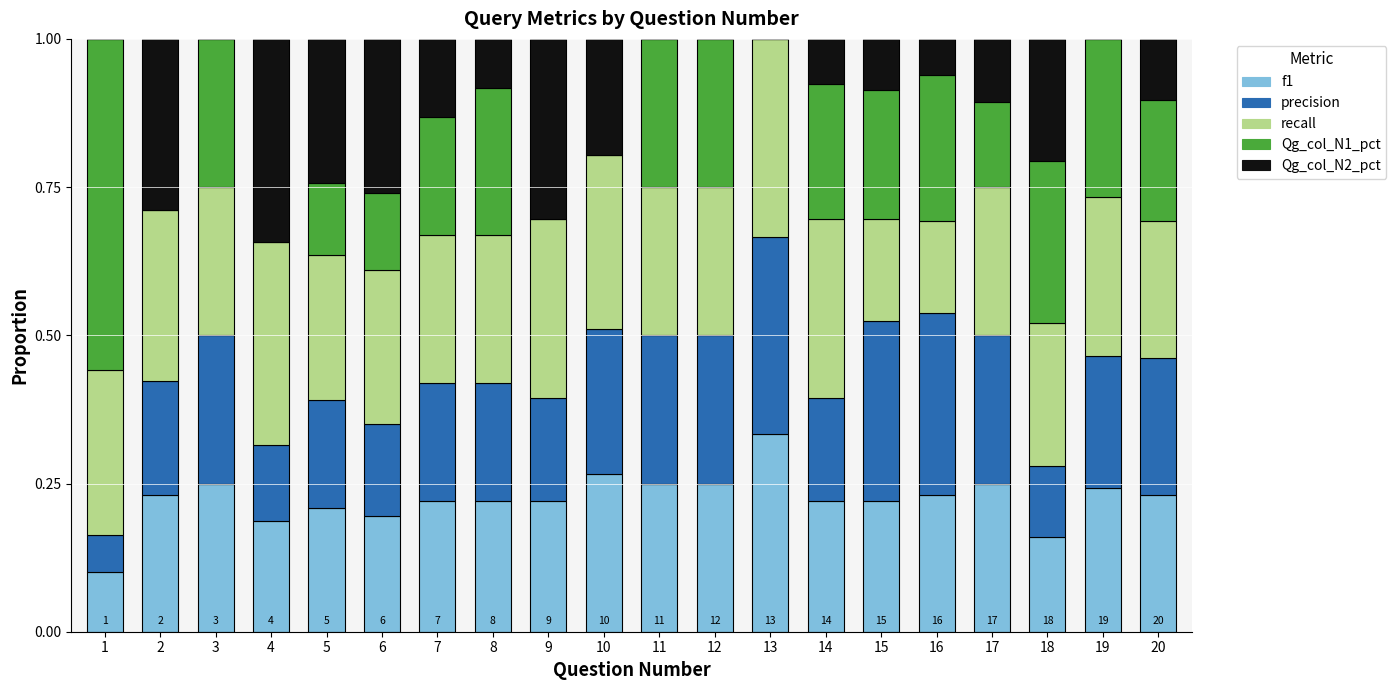

What is the sum of the f1 values at 4 and 2?

0.4